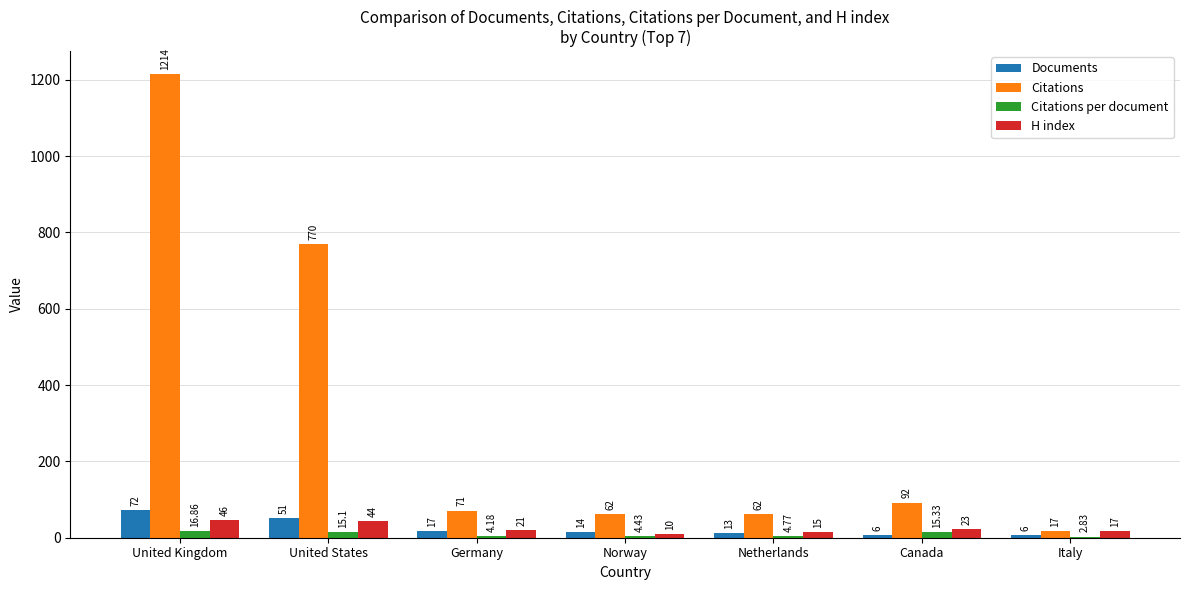

What is the sum of the H index values at Germany and Norway?

31.0